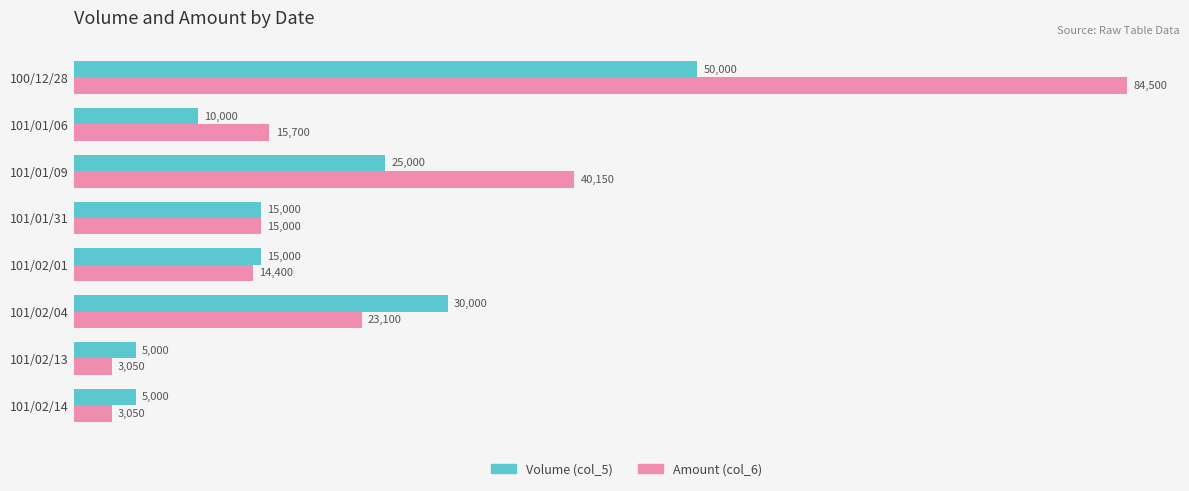

At which category does the chart reach its peak across all series?

100/12/28